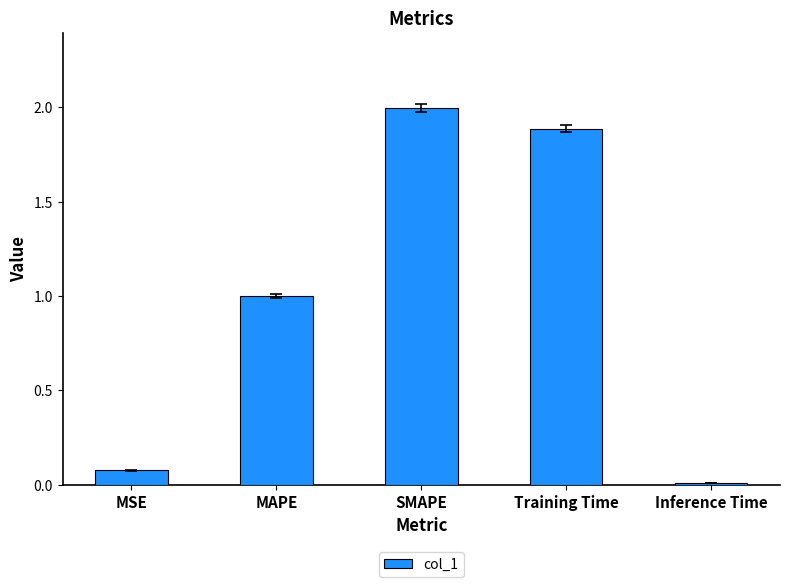

Between Training Time and MAPE, which is larger?

Training Time